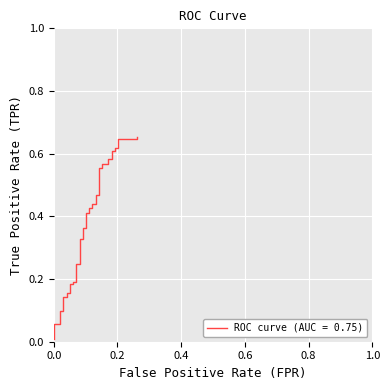

True or false: the data shows 0.2 at 1.2.

False